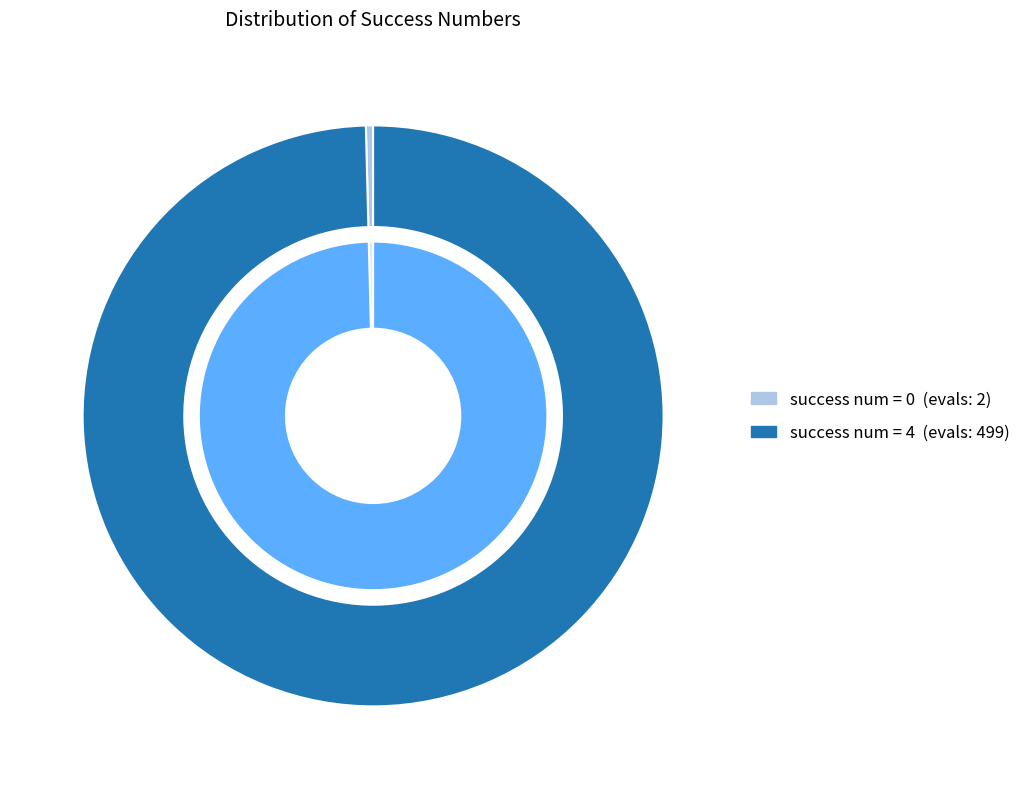

What percentage is the 4 slice, to the nearest percent?

100%